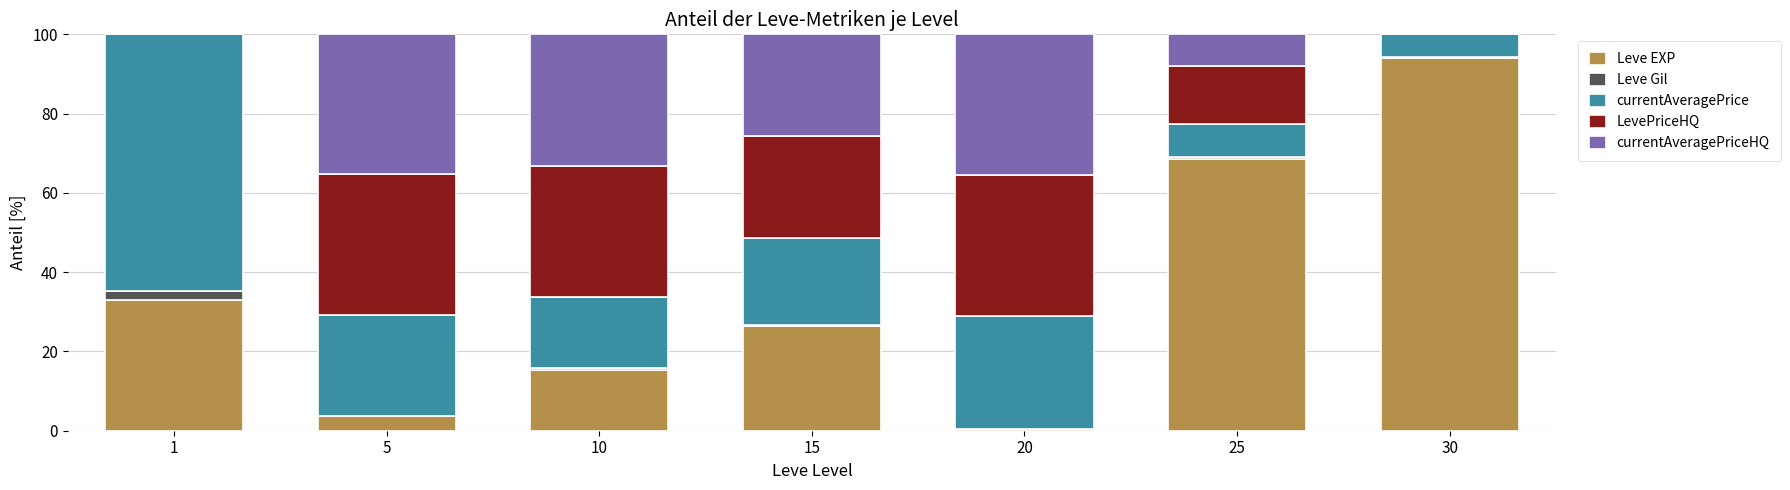

At which label does Leve EXP reach its peak?

30